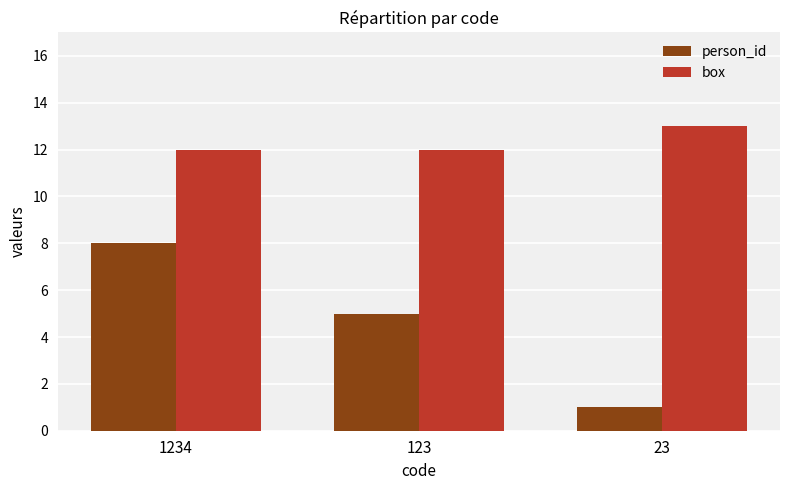

Rank the series by their average value, from highest to lowest.

box, person_id